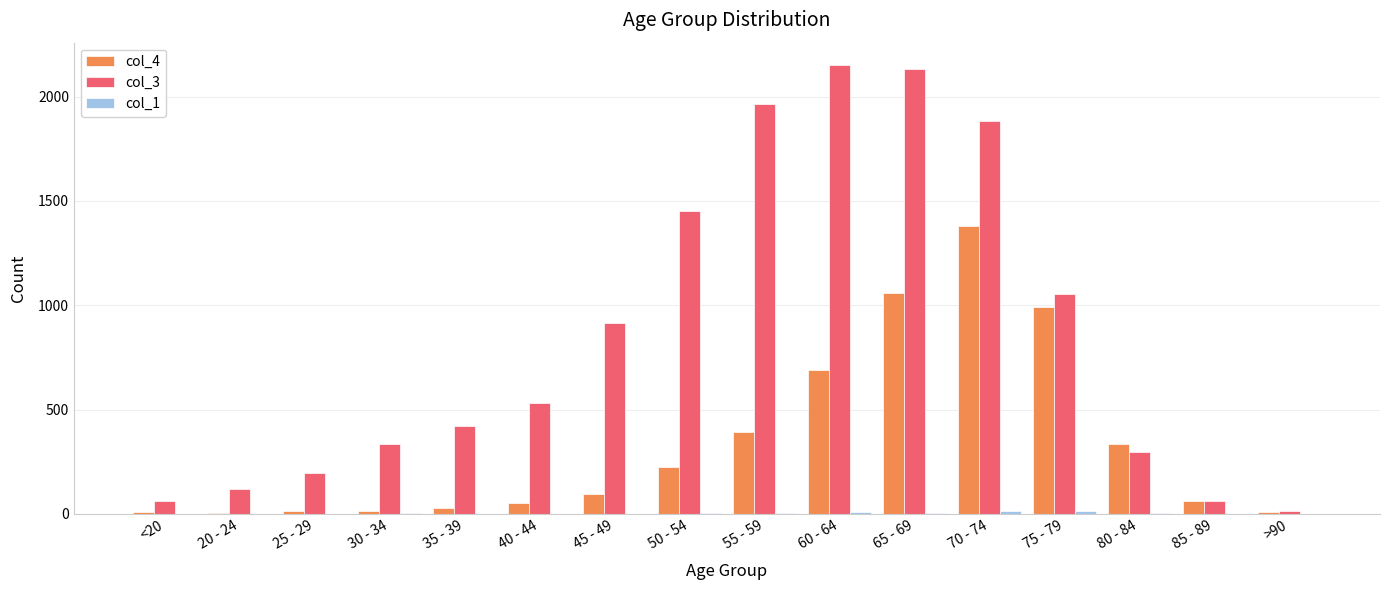

Is the value of col_3 at 65 - 69 greater than the value of col_4 at 45 - 49?

Yes